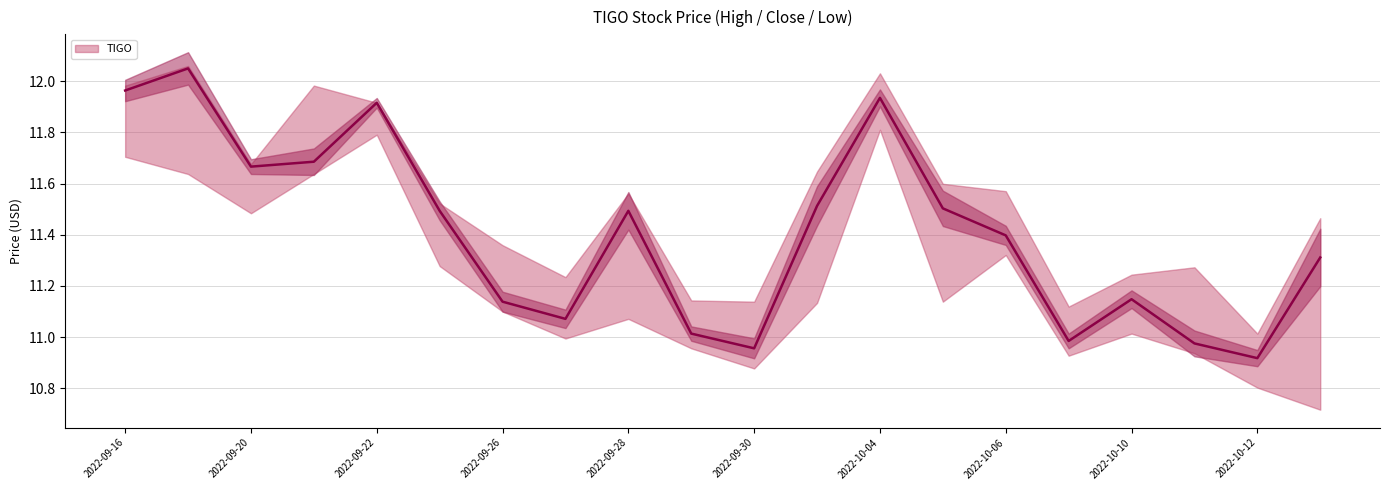

Reading left to right, extract all data points from this chart.

High: 12.0	12.1	11.7	12.0	11.9	11.5	11.4	11.2	11.6	11.1	11.1	11.6	12.0	11.6	11.6	11.1	11.2	11.3	11.0	11.5
Close: 12.0	12.1	11.7	11.7	11.9	11.5	11.1	11.1	11.5	11.0	11.0	11.5	11.9	11.5	11.4	11.0	11.1	11.0	10.9	11.3
Low: 11.7	11.6	11.5	11.6	11.8	11.3	11.1	11.0	11.1	11.0	10.9	11.1	11.8	11.1	11.3	10.9	11.0	10.9	10.8	10.7